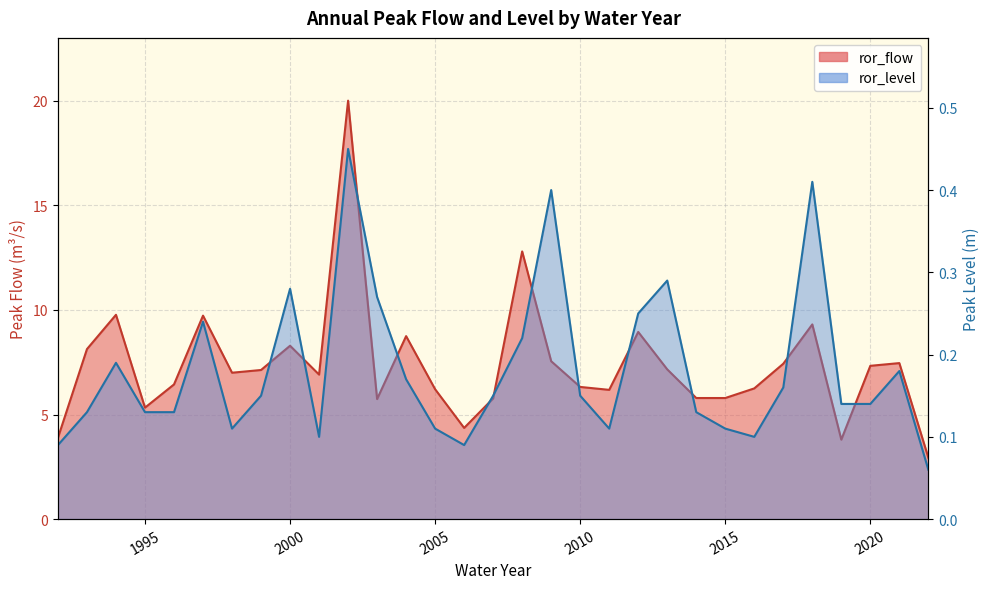

What is the average value of the ror_flow series?

7.4